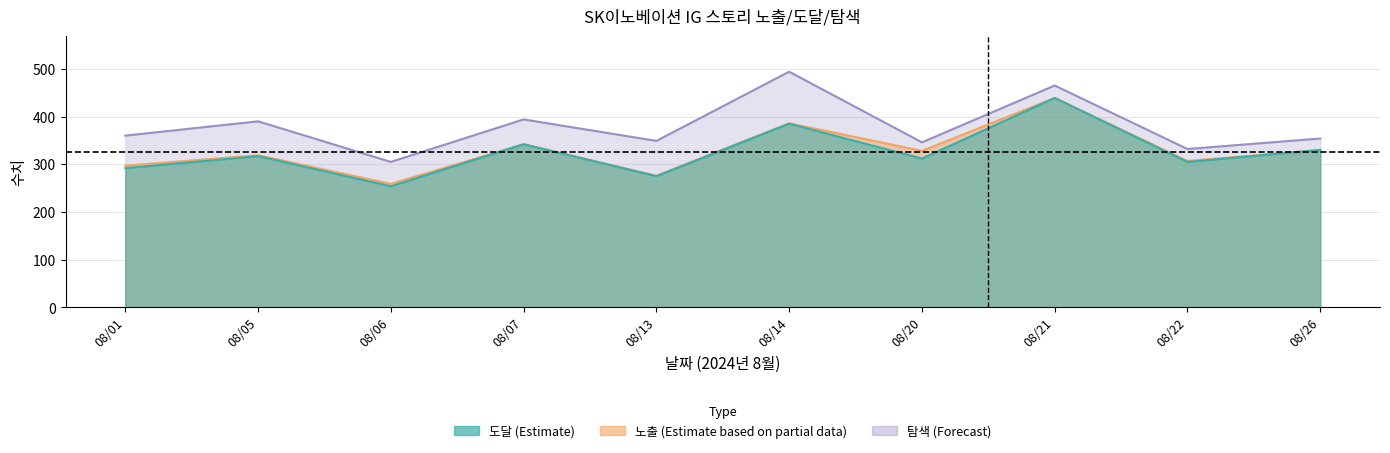

What is the sum of the 탐색 values at 08/05 and 08/14?

884